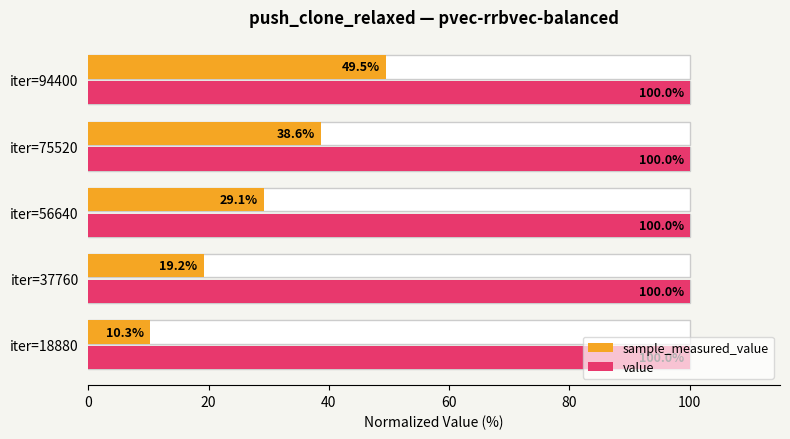

Which series has the largest range (max minus min)?

sample_measured_value